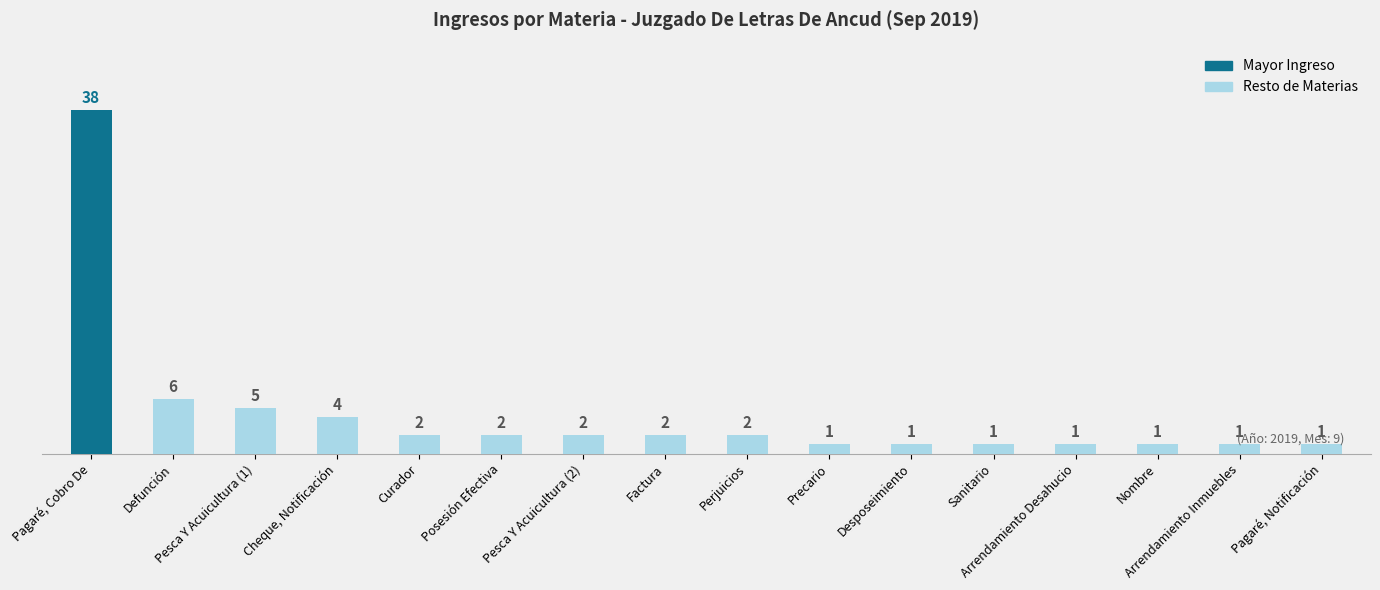

At which label is the value closest to 19?

Defunción